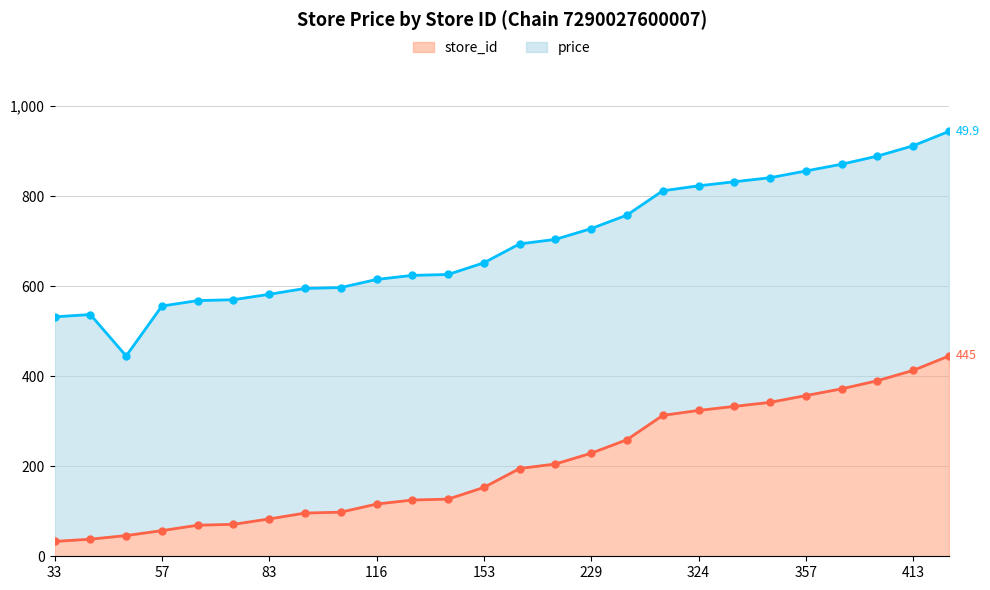

What is the minimum value shown in the chart?

33